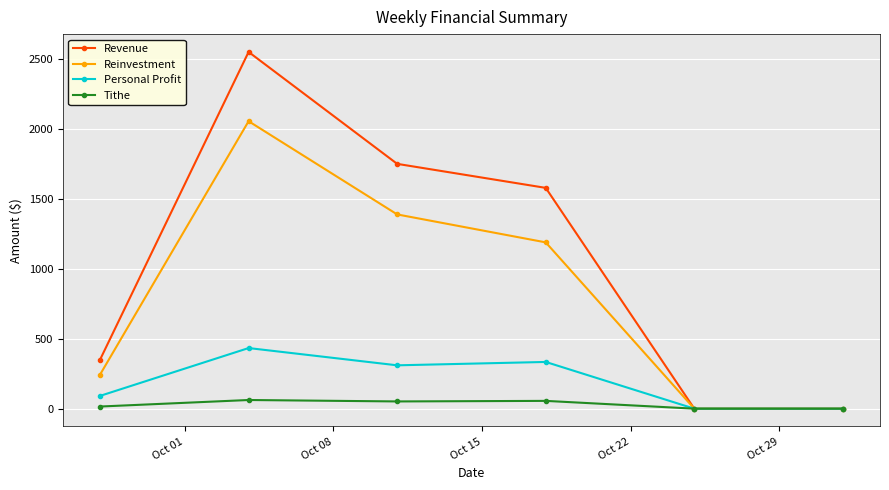

What is the greatest value displayed?

2550.0